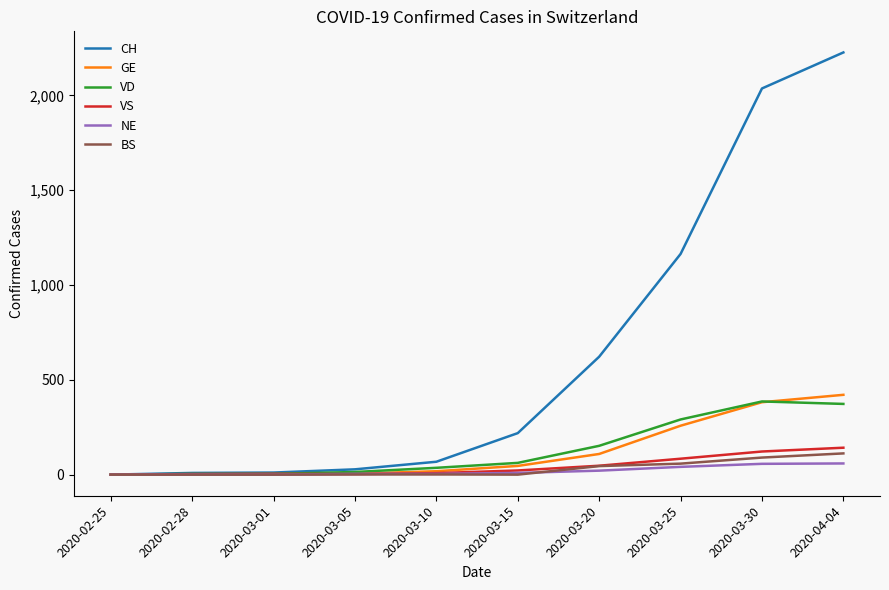

Which series has the widest spread of values?

CH